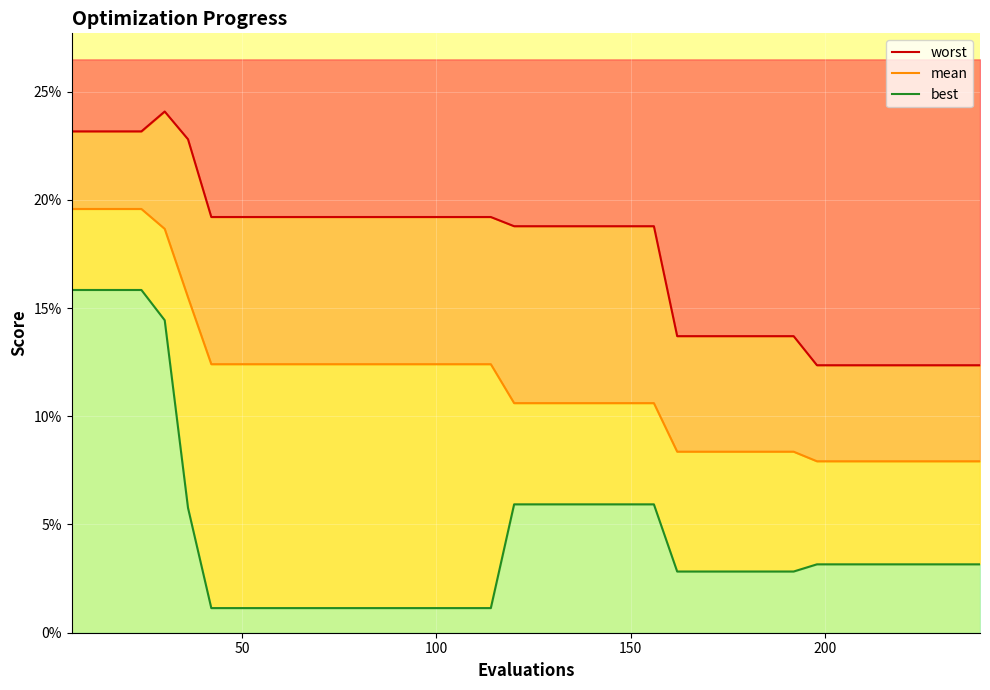

In worst, how many points are higher than both neighbors (excluding endpoints)?

1